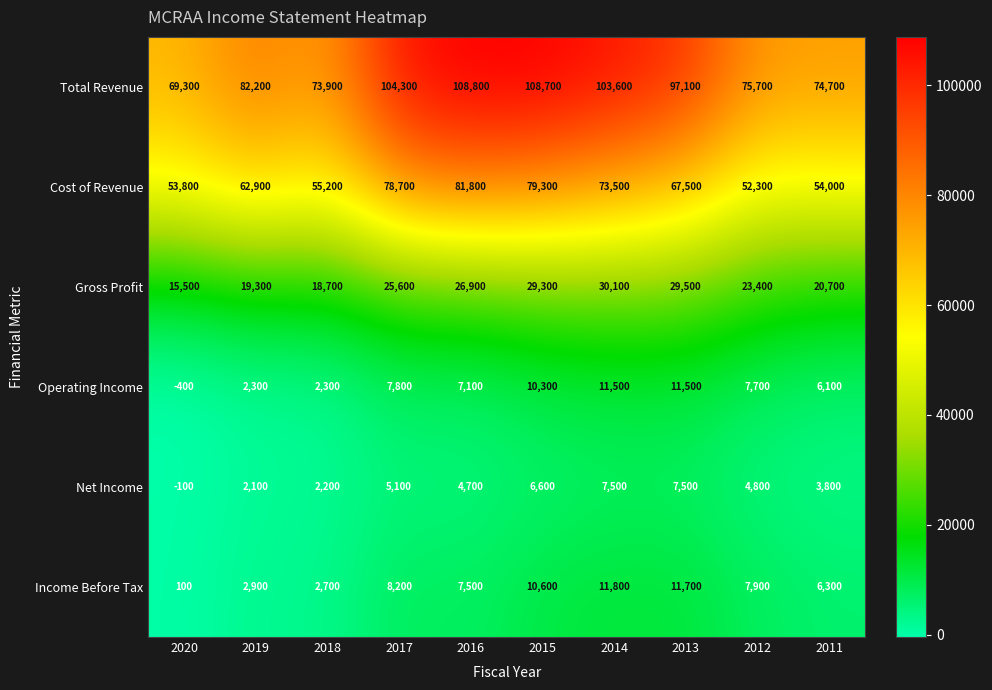

How many negative values does the Operating Income series have?

1